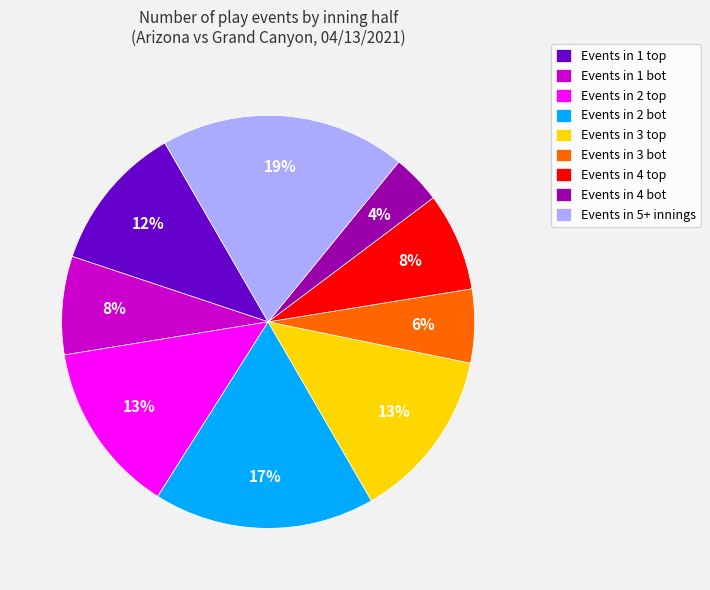

The Events in 5+ innings slice represents 19% of the pie. True or false?

True